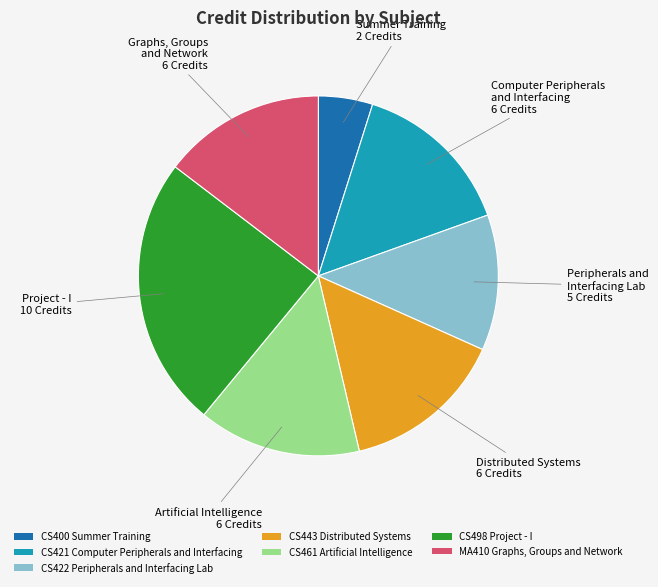

Is the sum of CS400 Summer Training and CS498 Project - I greater than half?

No